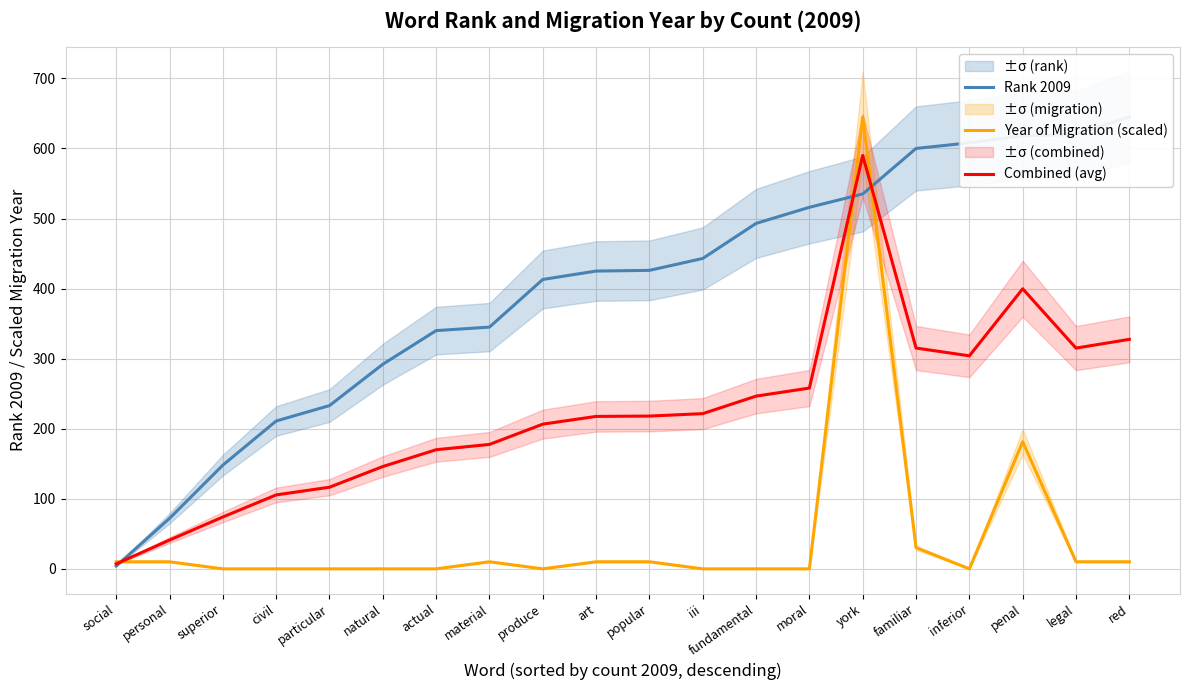

The Year of Migration (scaled) series shows 0.0 at fundamental. True or false?

True